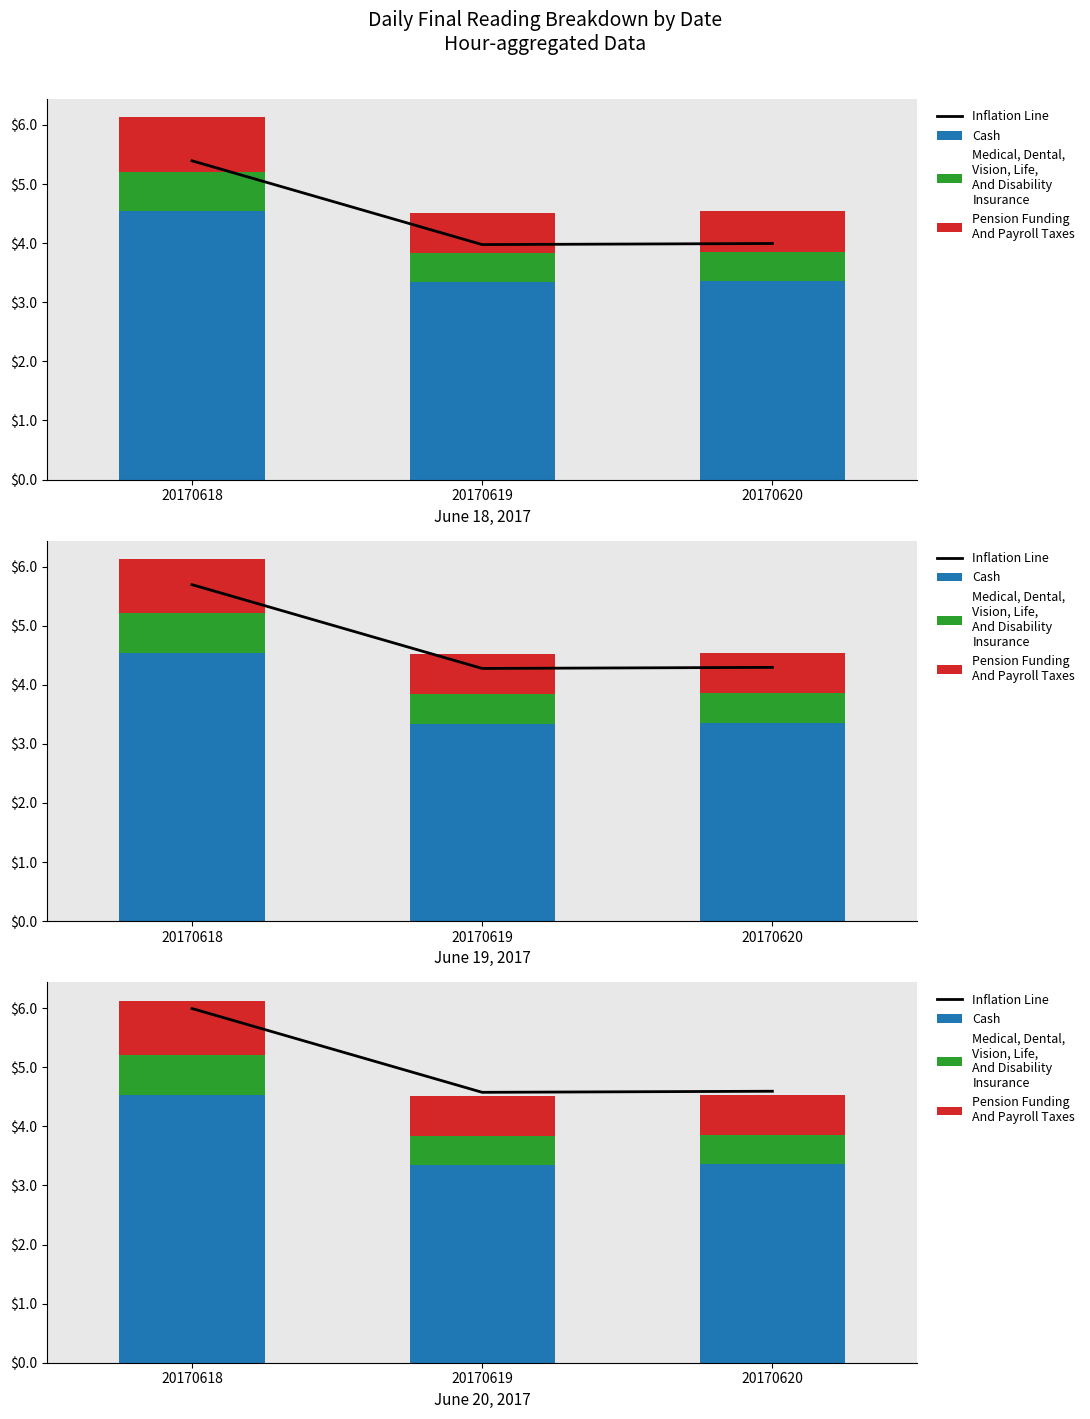

Which series changed the most between 20170619 and 20170620?

Inflation Line